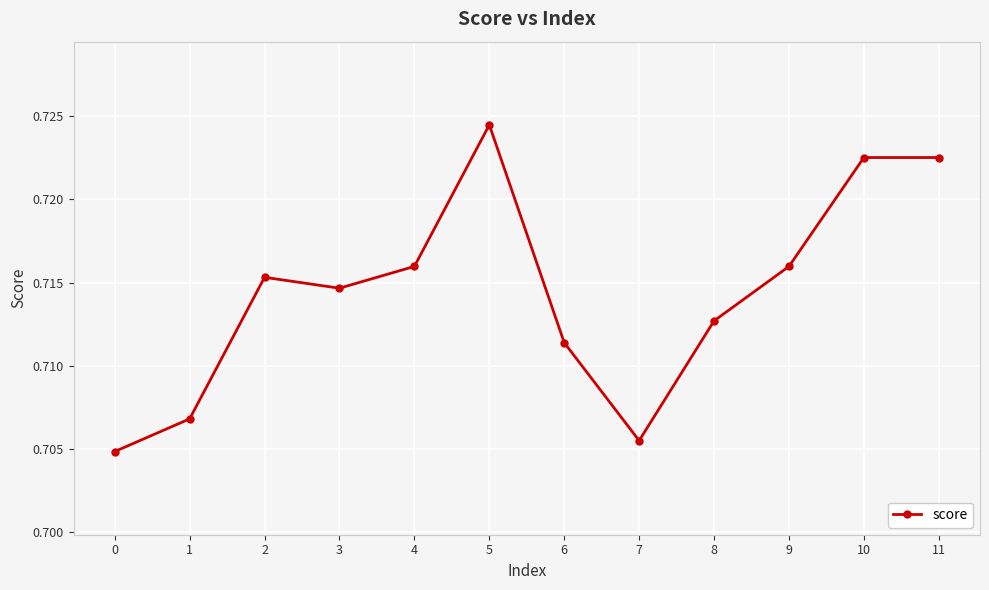

The chart shows a value of 0.4 at 8. True or false?

False